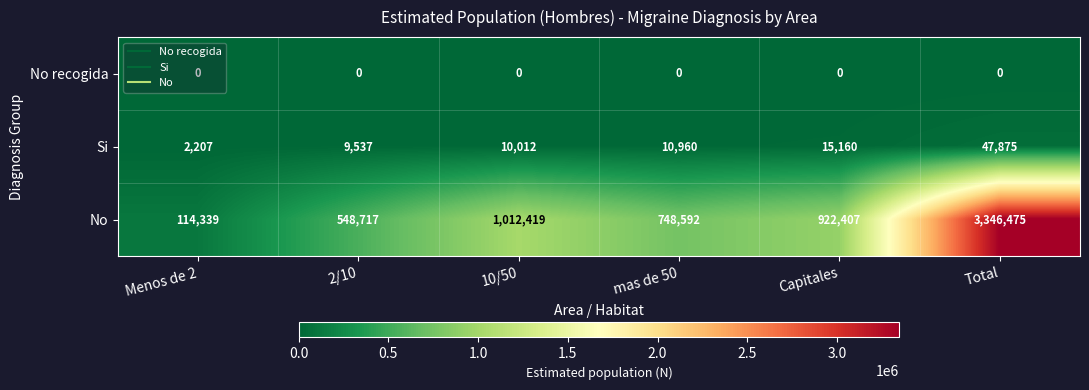

List the labels in order of No value, smallest first.

Menos de 2, 2/10, mas de 50, Capitales, 10/50, Total